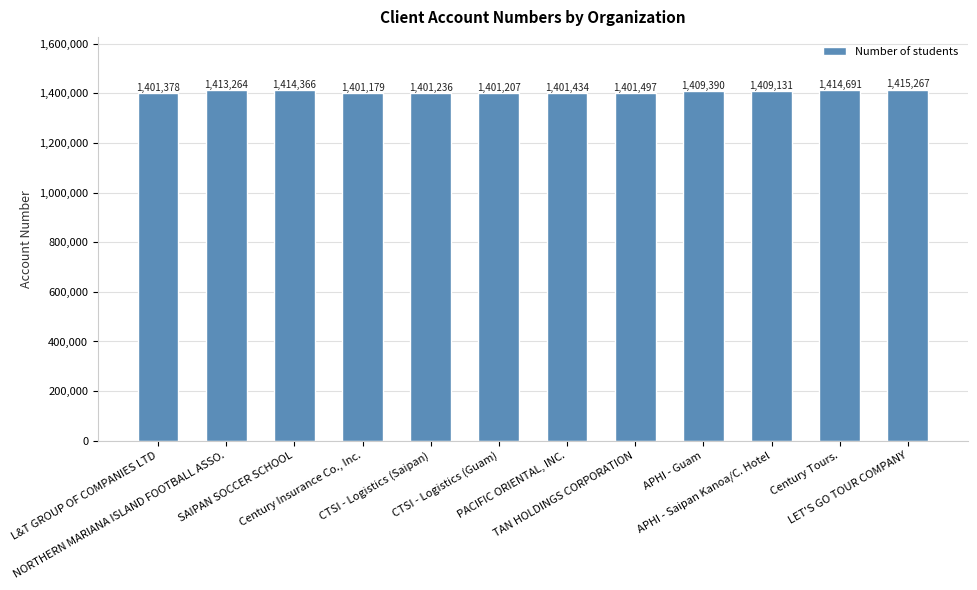

What is the difference between the second highest and second lowest values?

13484